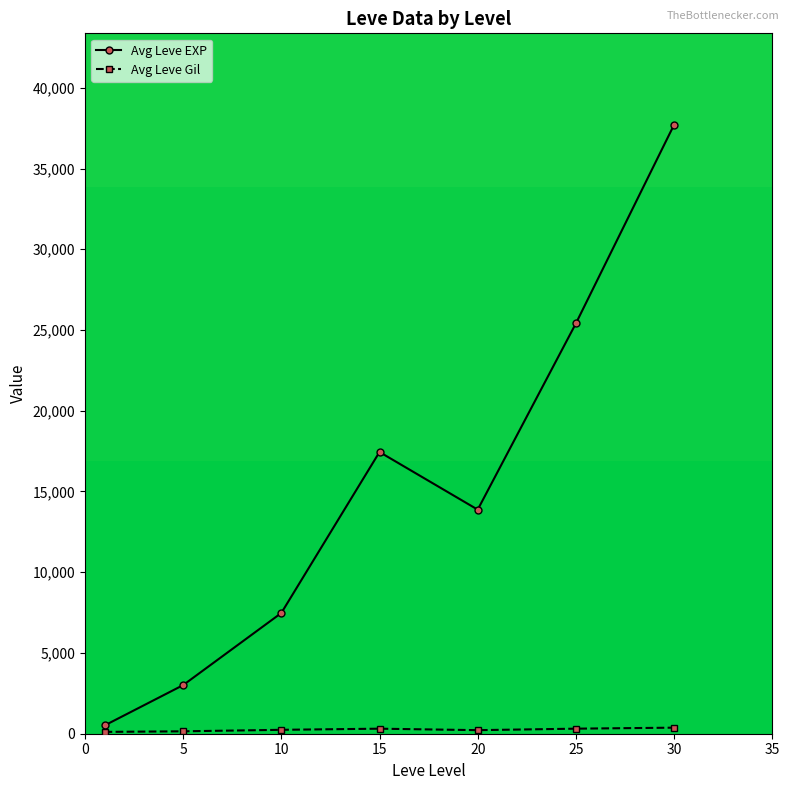

What is the highest value of the Avg Leve EXP series?

37715.0